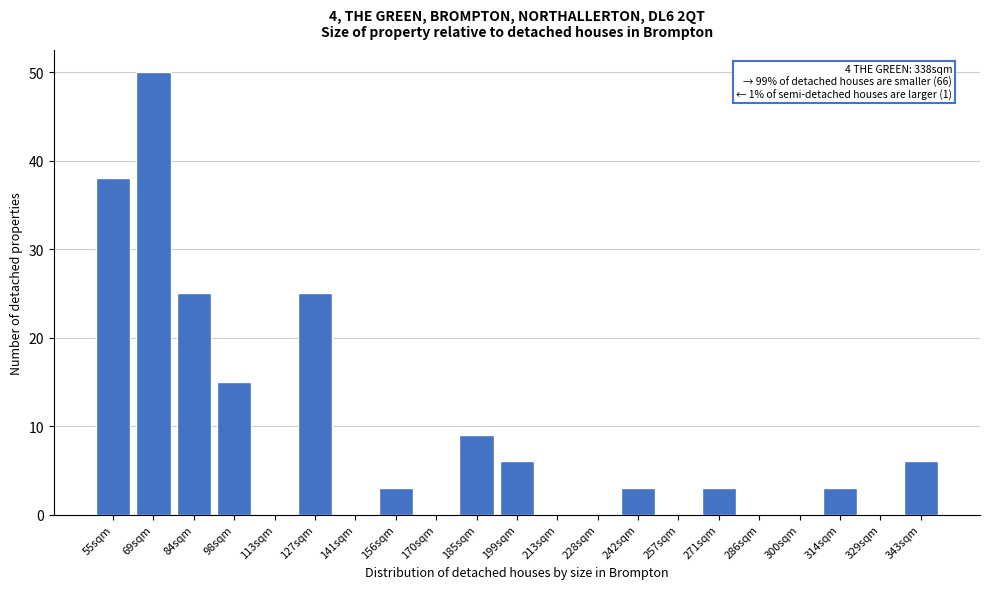

Reading left to right, extract all data points from this chart.

55sqm=38	69sqm=50	84sqm=25	98sqm=15	113sqm=0	127sqm=25	141sqm=0	156sqm=3	170sqm=0	185sqm=9	199sqm=6	213sqm=0	228sqm=0	242sqm=3	257sqm=0	271sqm=3	286sqm=0	300sqm=0	314sqm=3	329sqm=0	343sqm=6